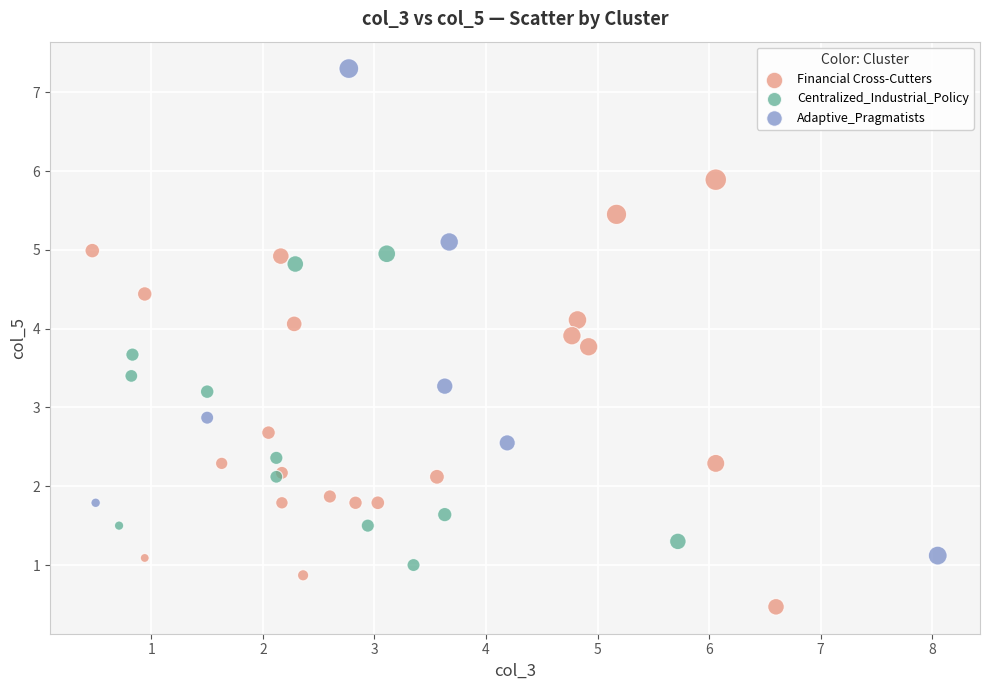

Which series has the widest spread of Y values?

Adaptive_Pragmatists